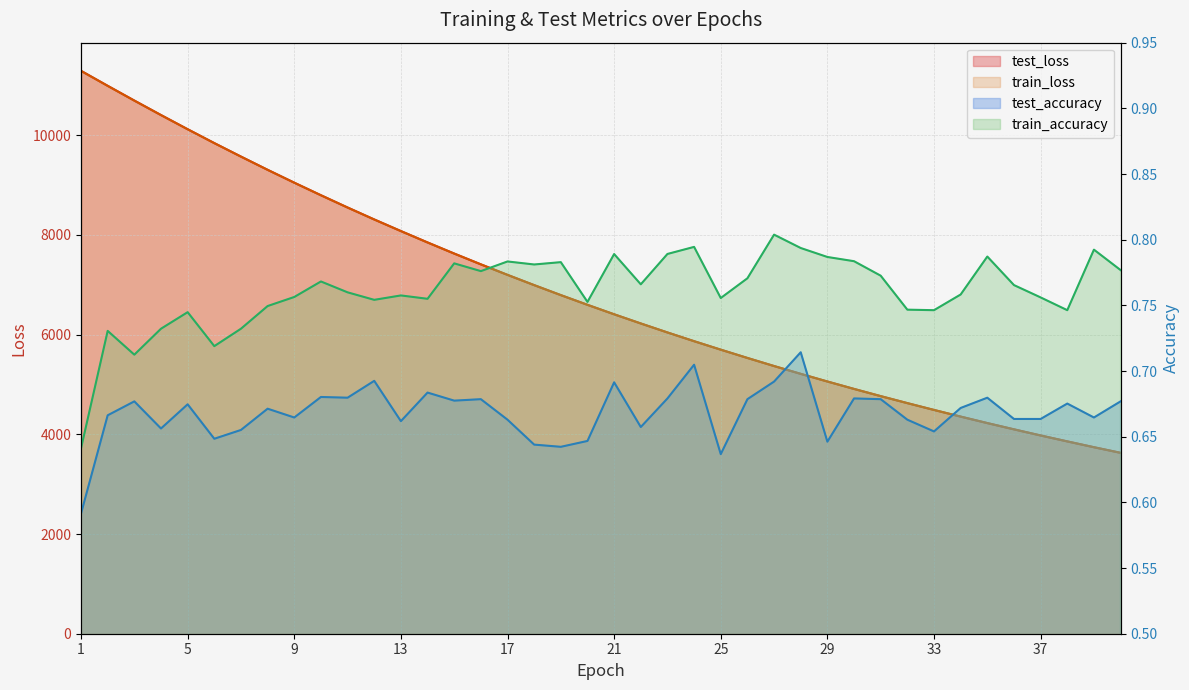

True or false: test_loss and train_accuracy intersect in this chart.

False